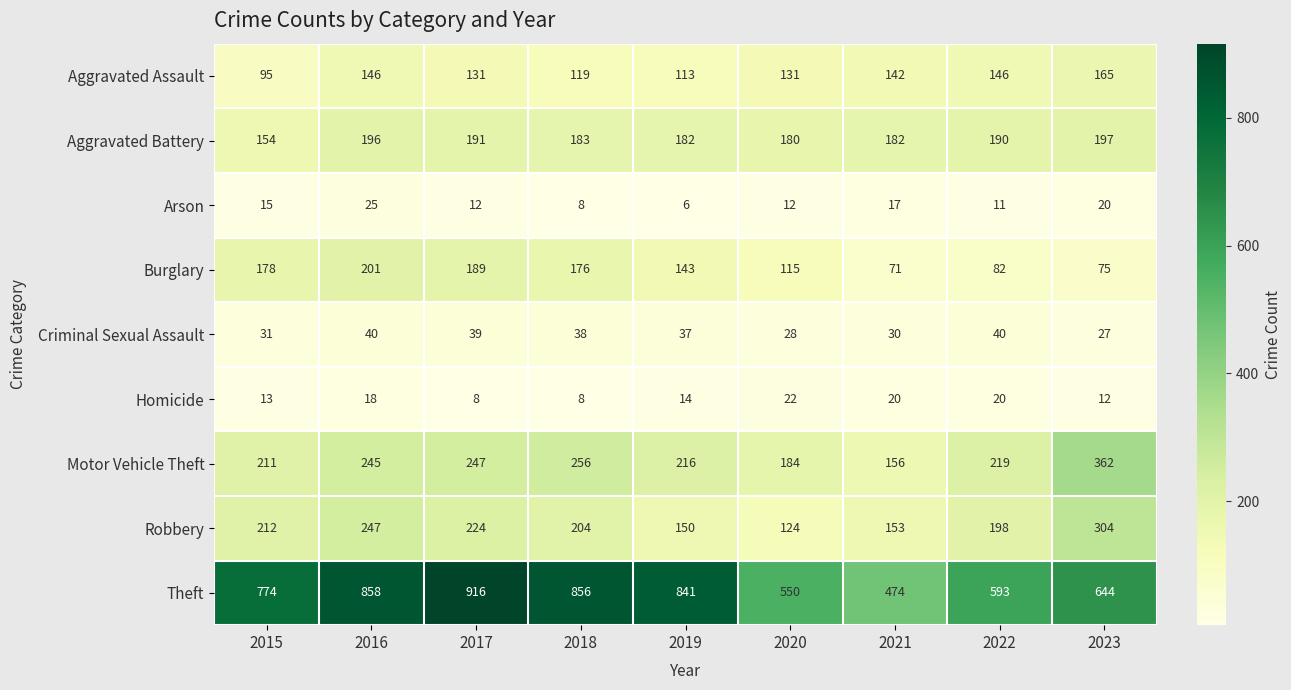

At which category does the chart reach its minimum across all series?

2019